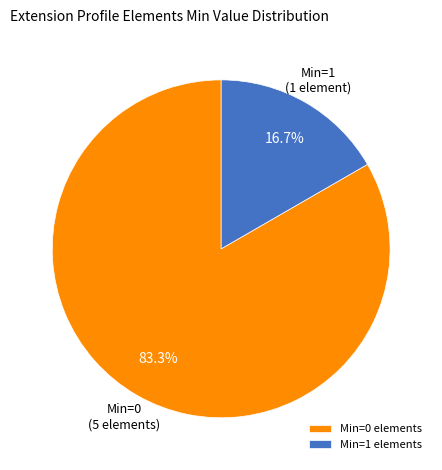

Which slice is the largest?

Min=0 elements